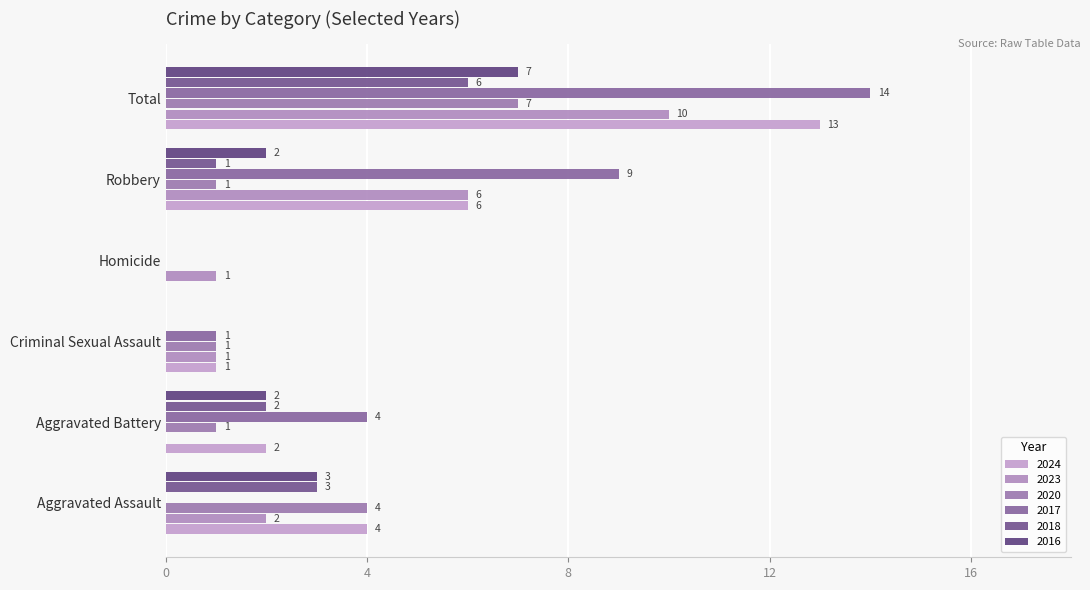

At which label does 2023 reach its peak?

Total